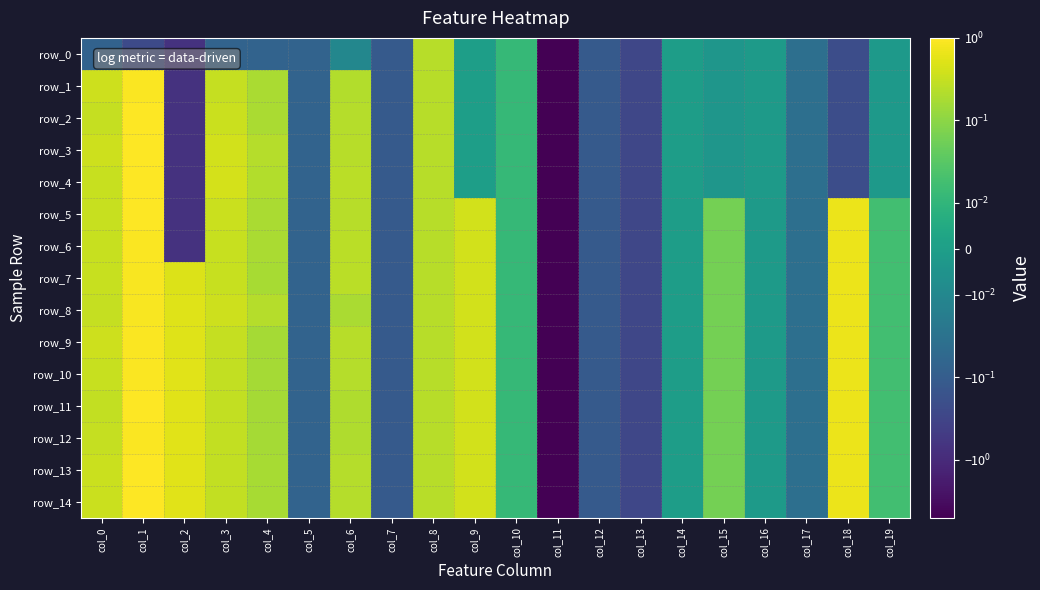

Rank the categories by row_10 value from highest to lowest.

col_1, col_18, col_2, col_9, col_0, col_3, col_8, col_6, col_4, col_15, col_19, col_10, col_14, col_16, col_17, col_5, col_7, col_12, col_13, col_11